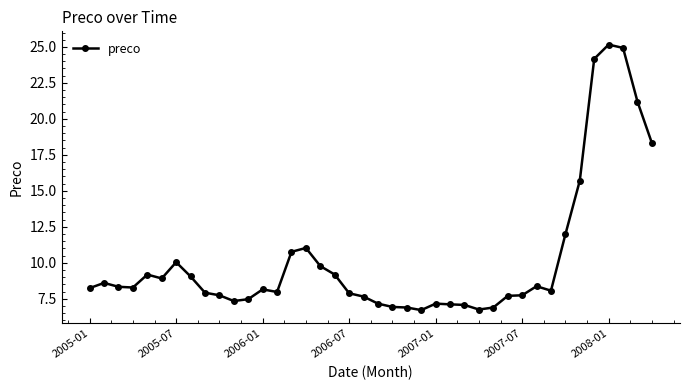

What is the value of the 4th point from the left?

8.3